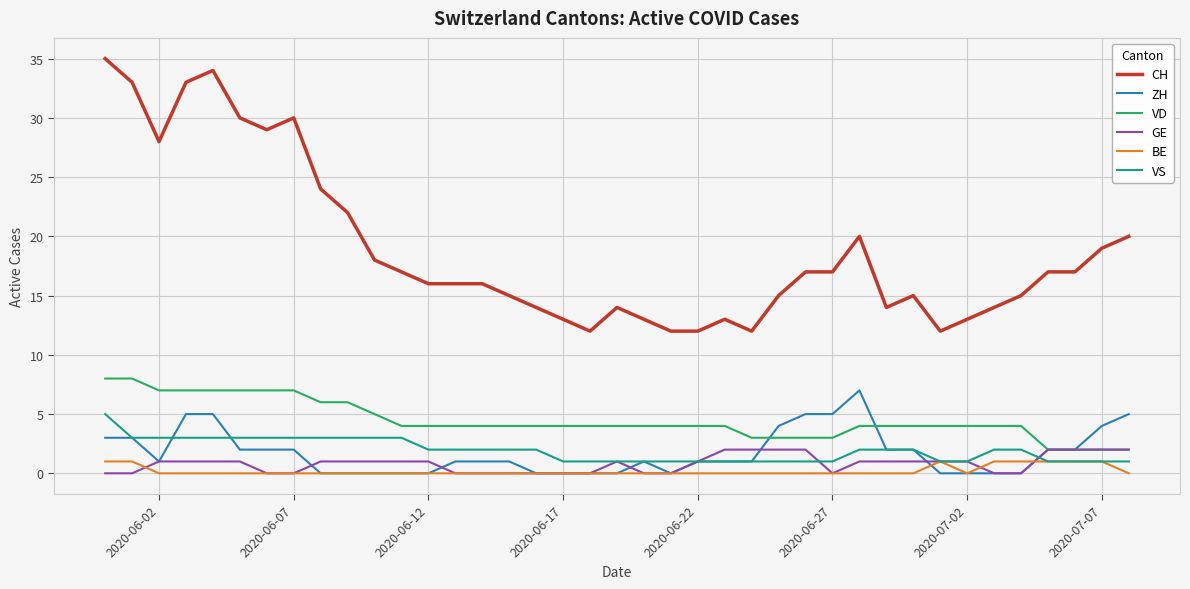

True or false: CH and VS intersect in this chart.

False